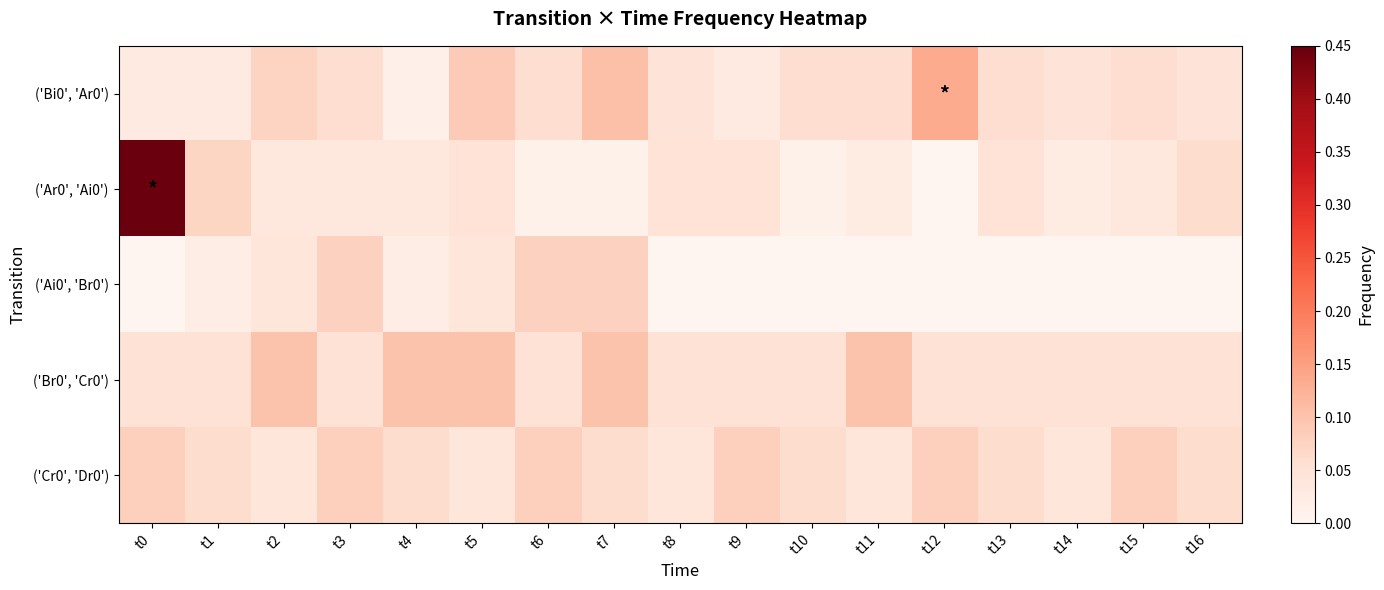

List the series in order of their peak value, lowest first.

('Ai0', 'Br0'), ('Cr0', 'Dr0'), ('Br0', 'Cr0'), ('Bi0', 'Ar0'), ('Ar0', 'Ai0')